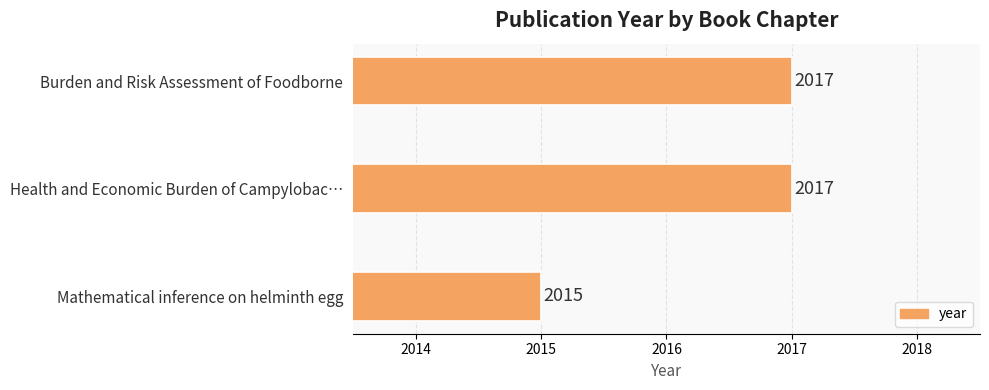

Reading top to bottom, list all the values displayed in this chart.

Burden and Risk Assessment of Foodborne=2017	Health and Economic Burden of Campylobac…=2017	Mathematical inference on helminth egg=2015